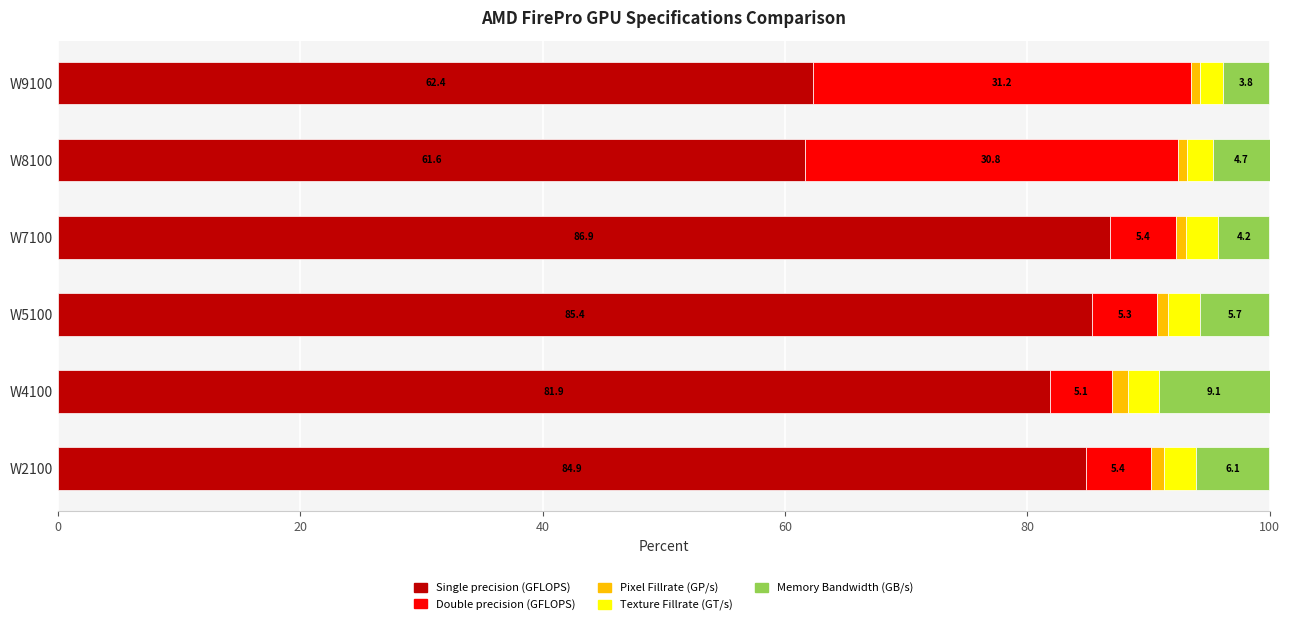

Count the number of categories in the chart.

6